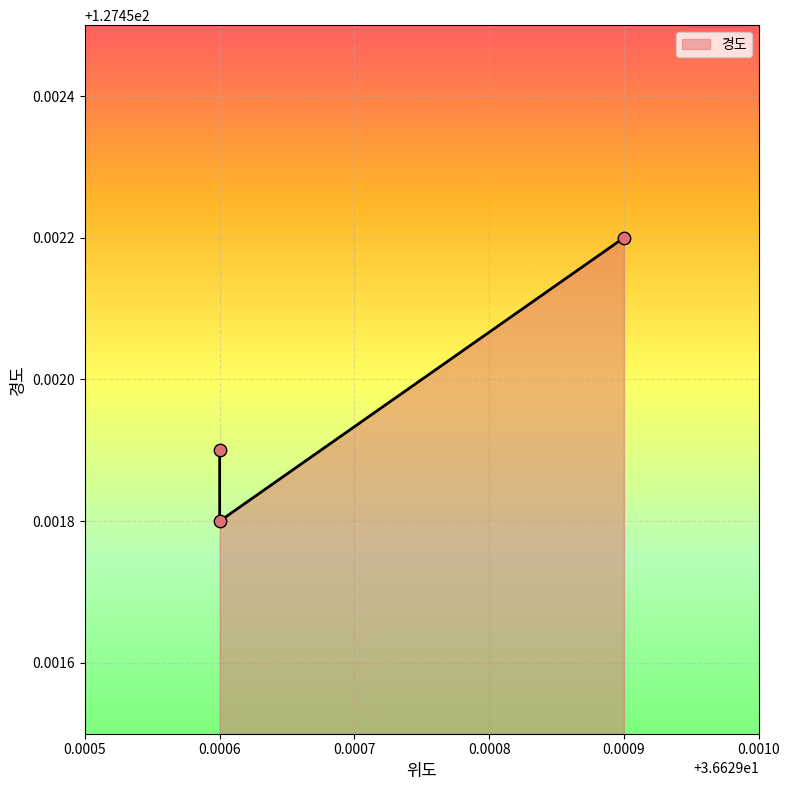

What is the ratio of the value at 0.0006 to the value at 0.0006?

1.0